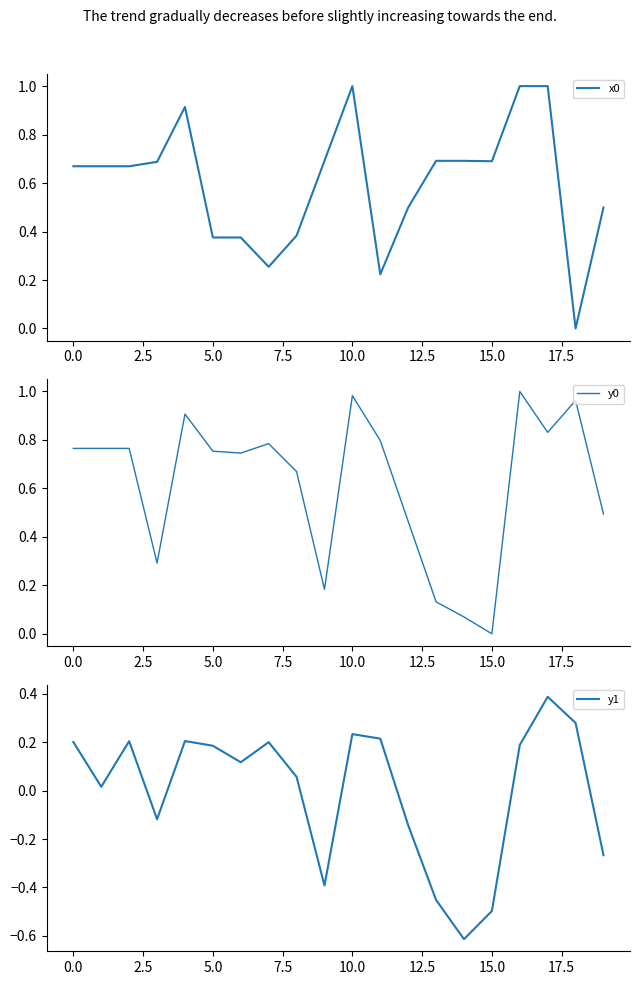

What is the difference between the highest and lowest values at 19?

0.8